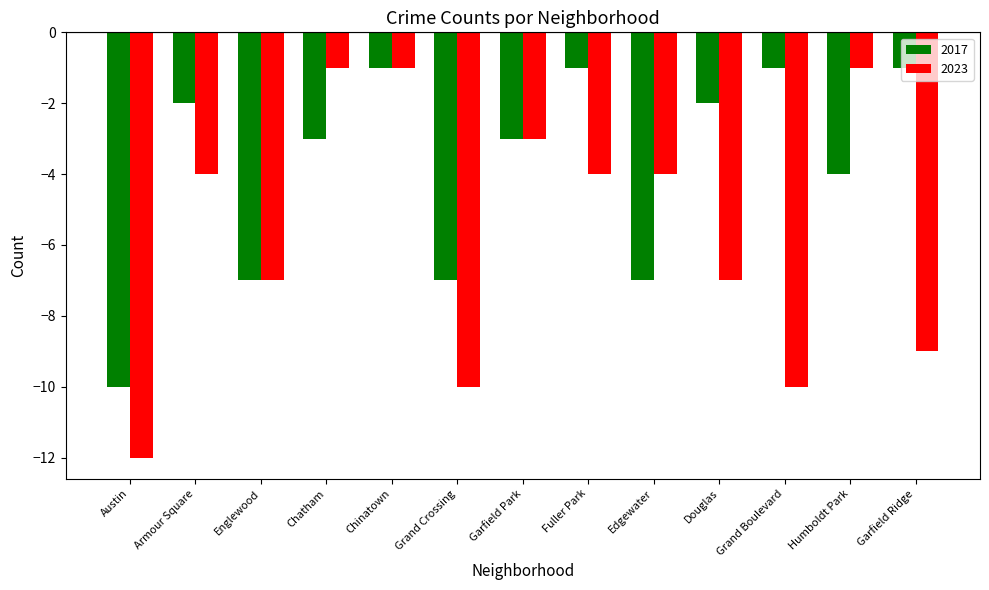

Which series has the widest spread of values?

2023